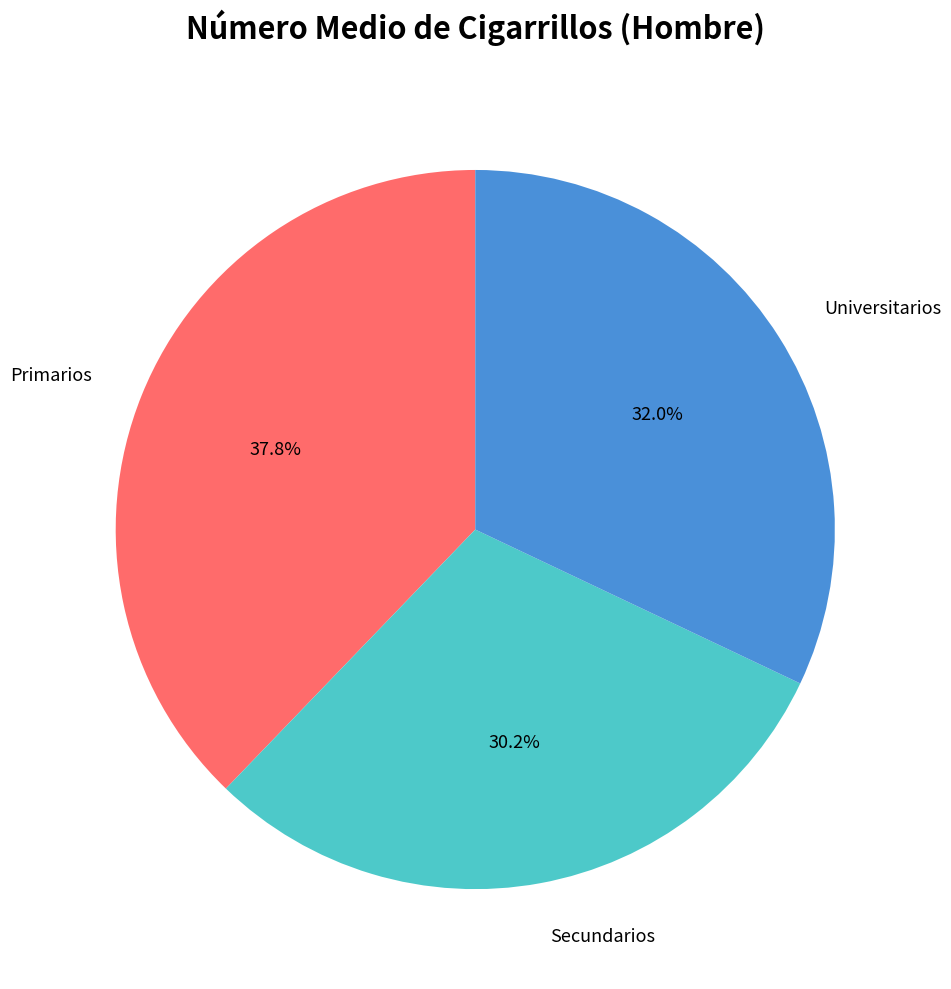

To the nearest percent, what is the difference between the largest and smallest slice percentages?

8%